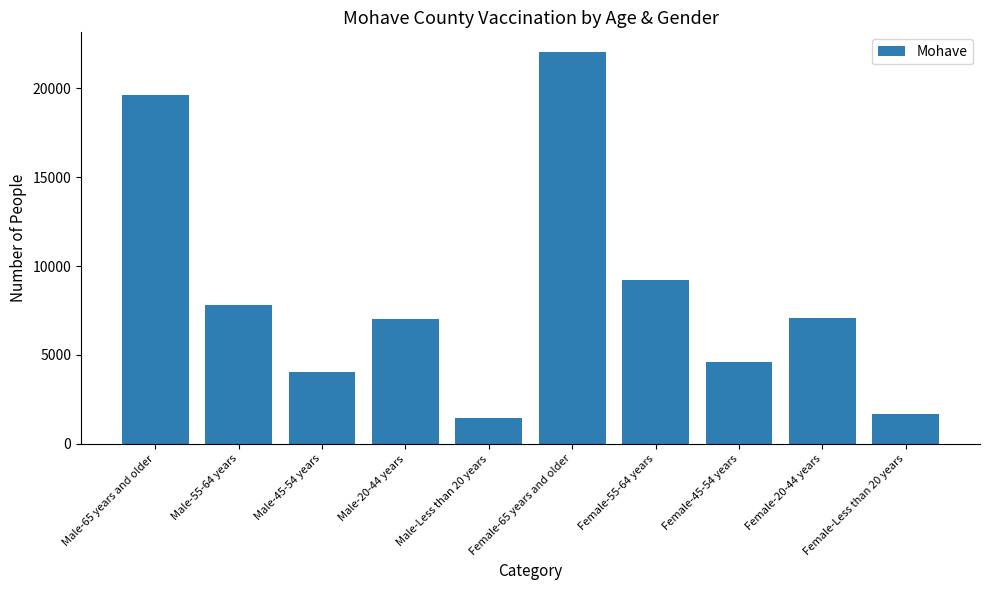

What is the ratio of the value at Female-Less than 20 years to the value at Female-45-54 years?

0.4